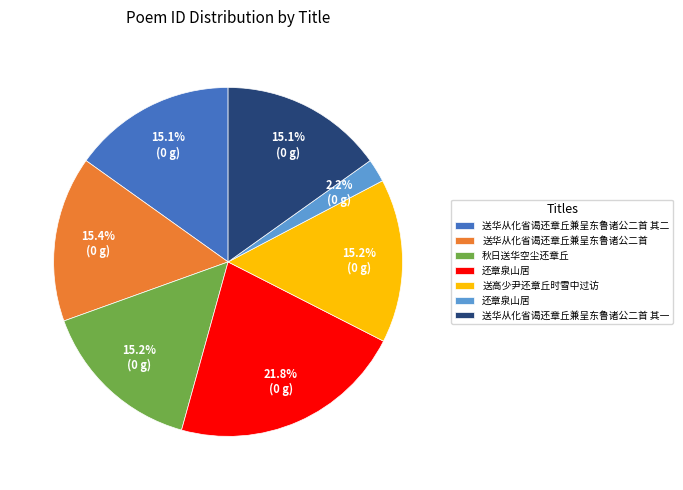

Does any single category account for the majority?

No